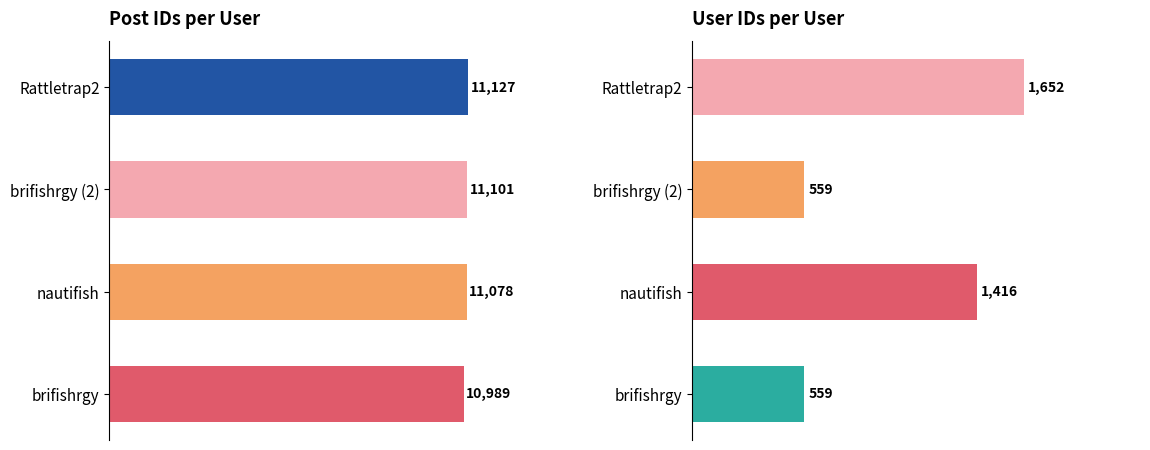

Is the value of col_3 at nautifish greater than the value of col_0 at Rattletrap2?

No